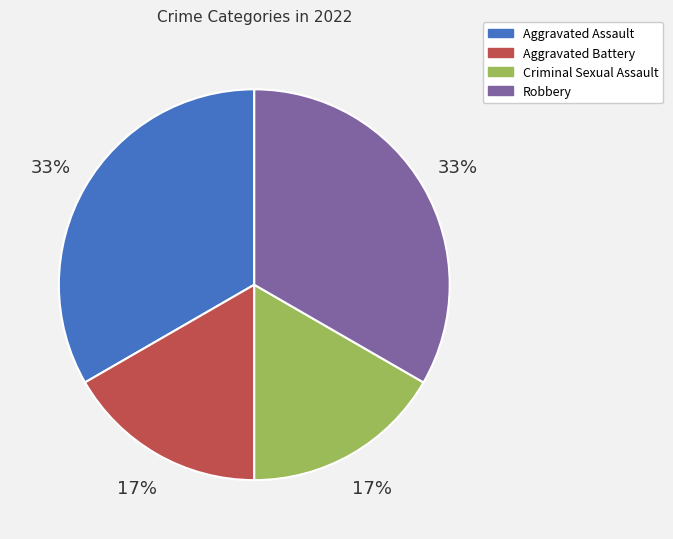

Is there a majority slice in this chart?

No